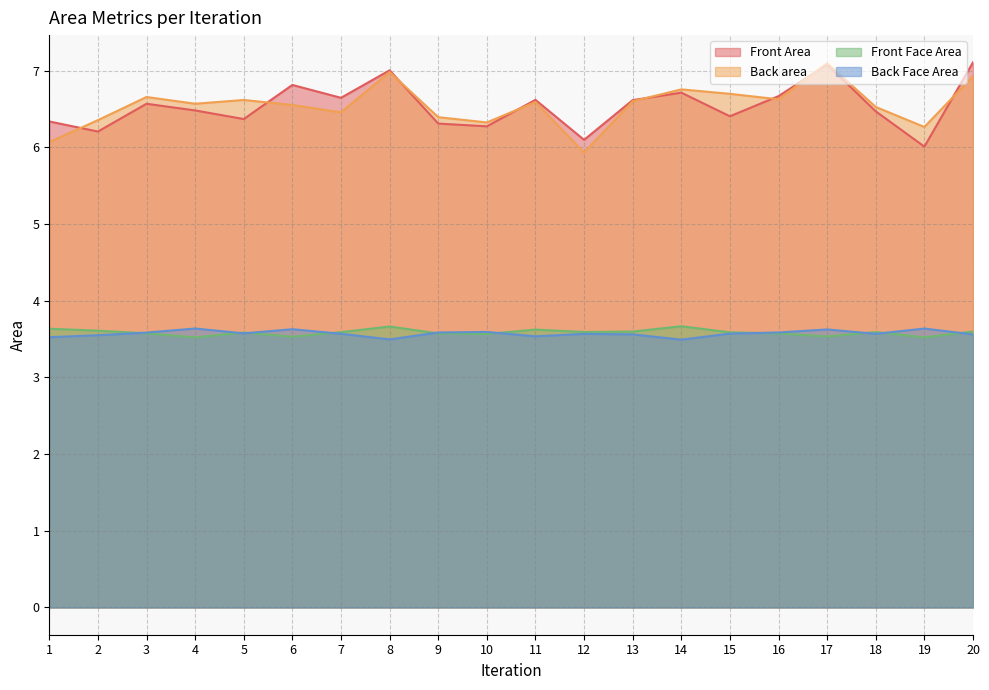

What is the lowest value of the Back Face Area series?

3.5